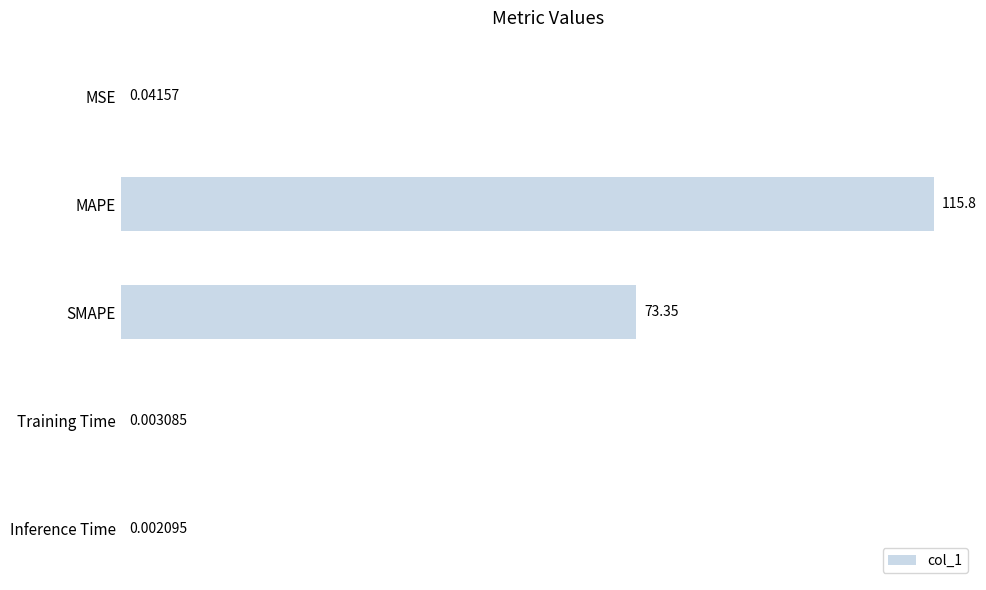

Which has a higher value, SMAPE or MAPE?

MAPE